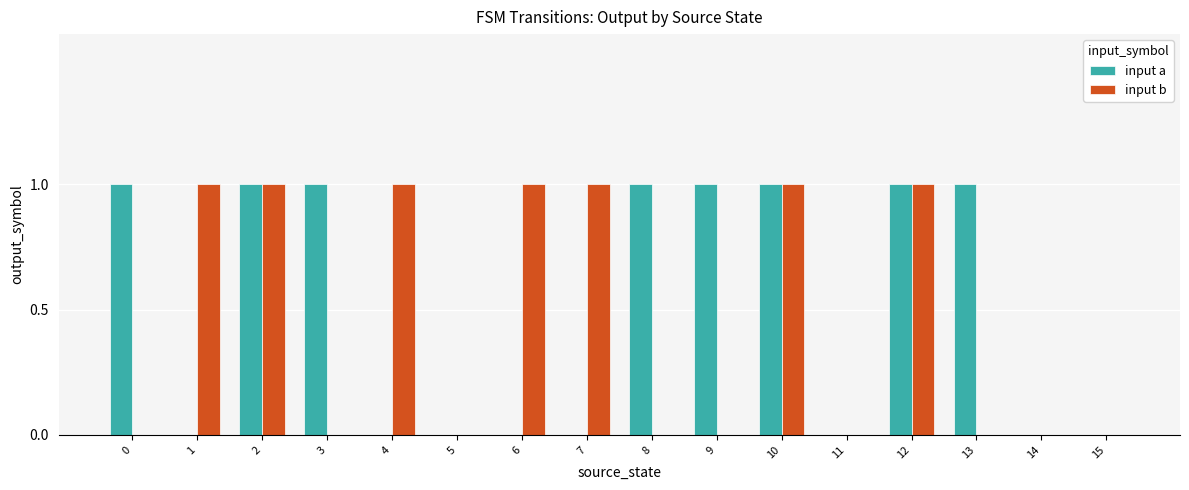

True or false: input b has a value of 1 at 13.

False